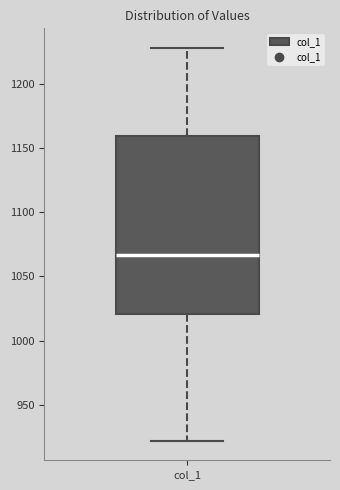

Read this box plot against the y-axis: the position of the median line, the range covered by the box, and the ends of both whiskers. The values are not printed on the chart, so give them approximately, as read against the axis.

median 1065, box 1020 to 1160, whiskers 920 to 1230